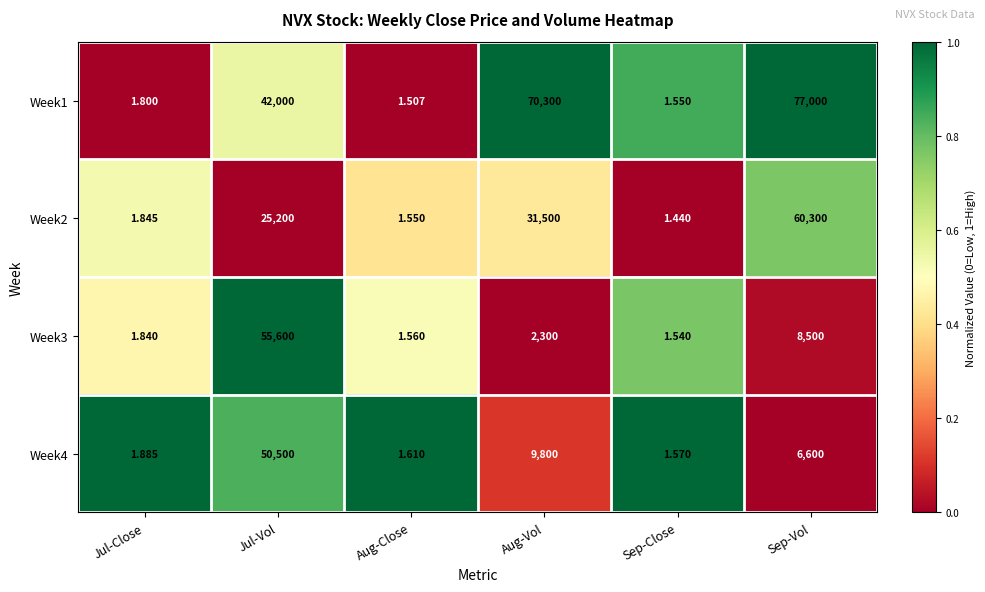

How many distinct data groups are displayed?

4